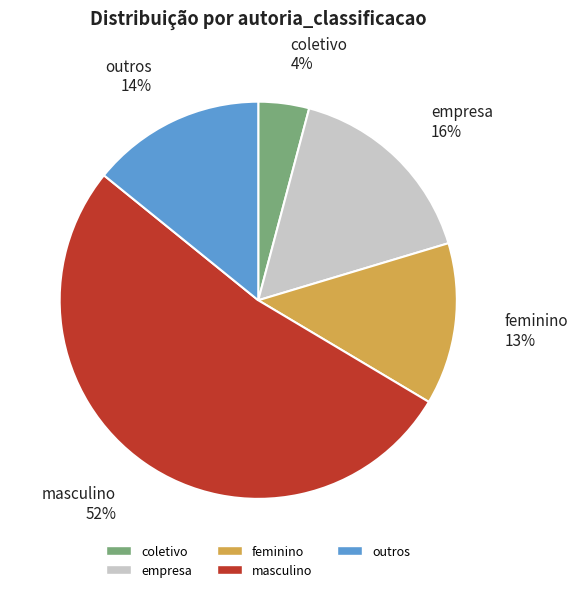

Does masculino account for over 50% of the chart?

Yes